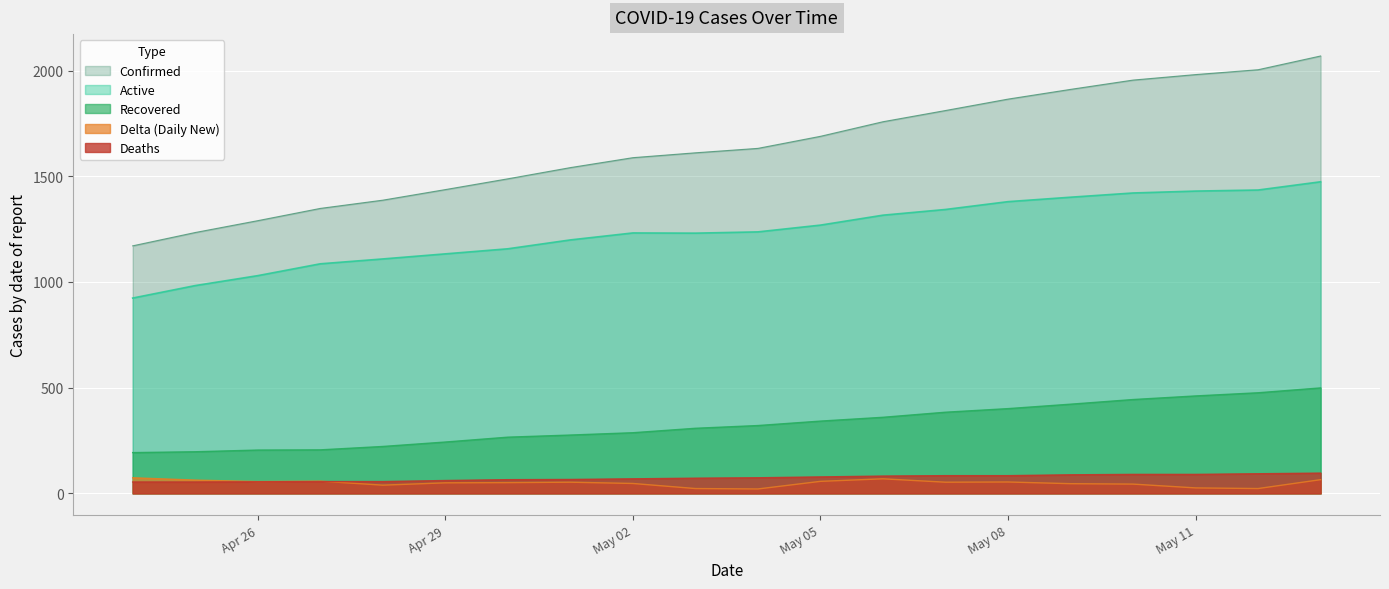

How many data points in Recovered are less than 321?

10